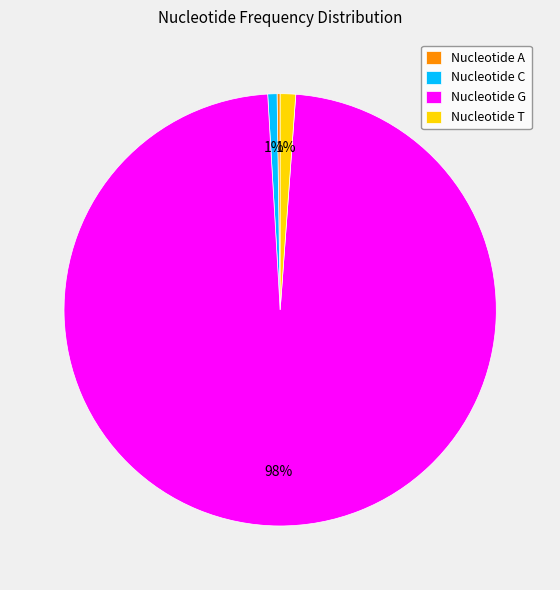

The Nucleotide T slice represents 12% of the pie. True or false?

False